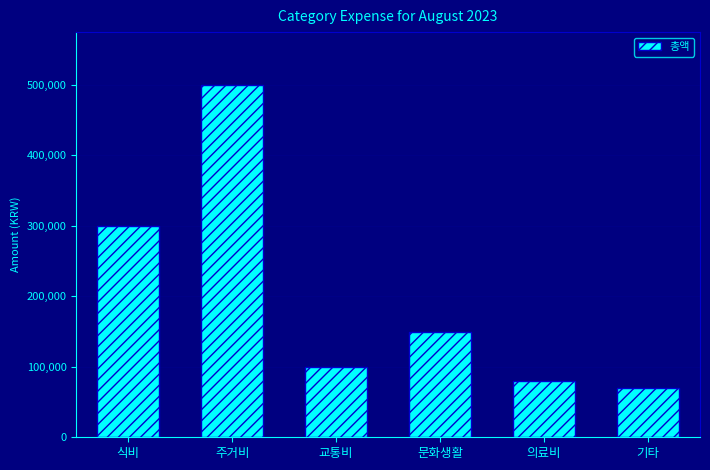

Reading left to right, extract all data points from this chart.

식비=300000	주거비=500000	교통비=100000	문화생활=150000	의료비=80000	기타=70000